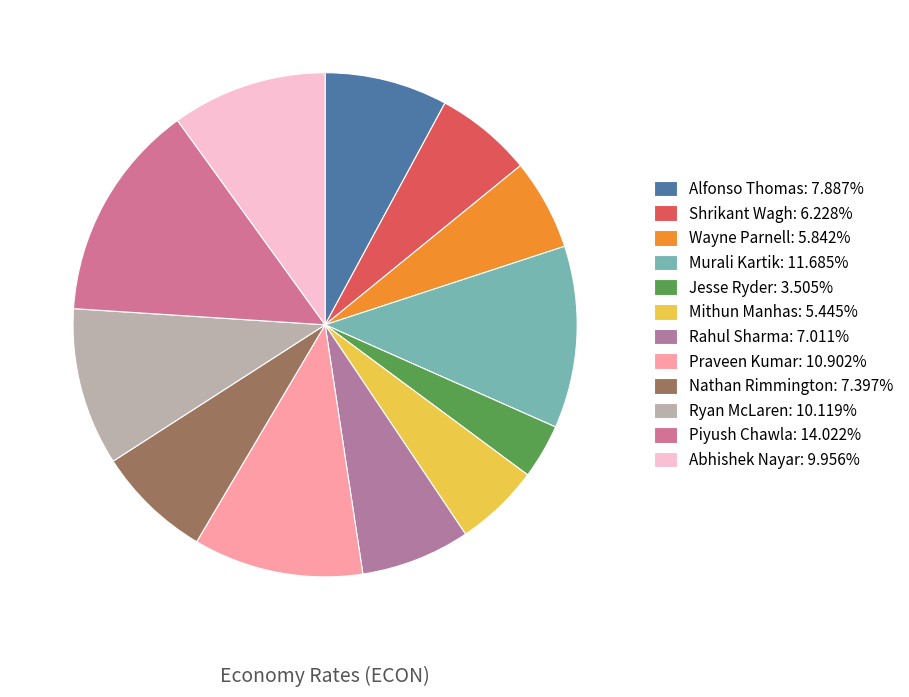

Does Wayne Parnell account for over 50% of the chart?

No